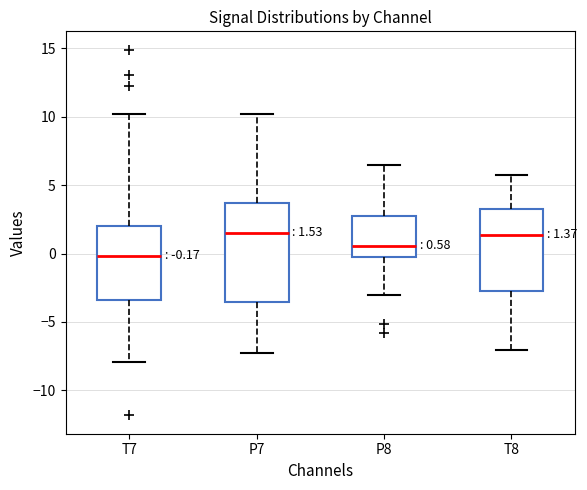

Which box has the lowest median line?

T7